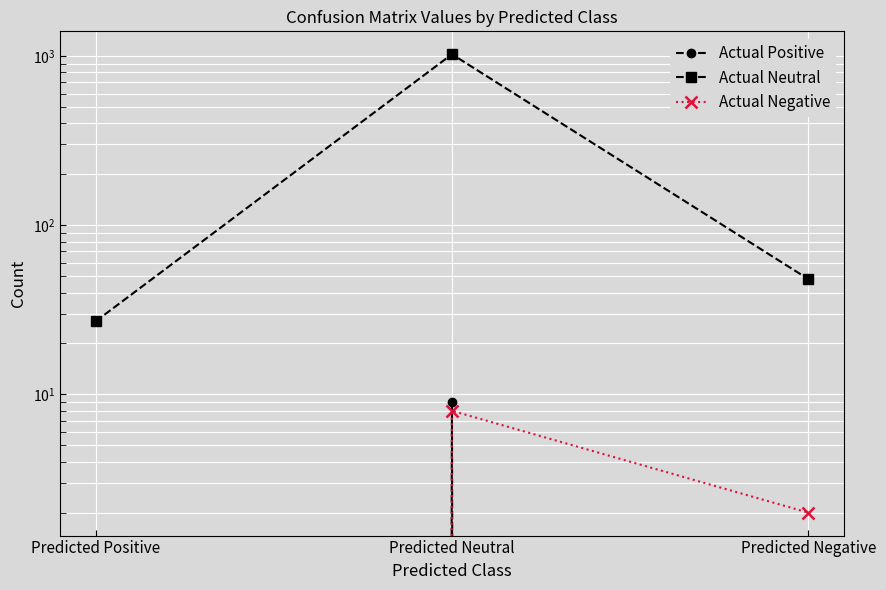

What is the total value across all series at Predicted Positive?

27